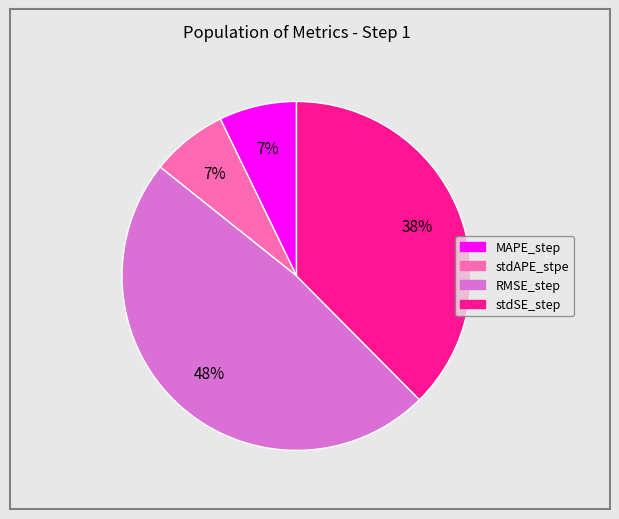

Is the sum of stdSE_step and MAPE_step greater than half?

No